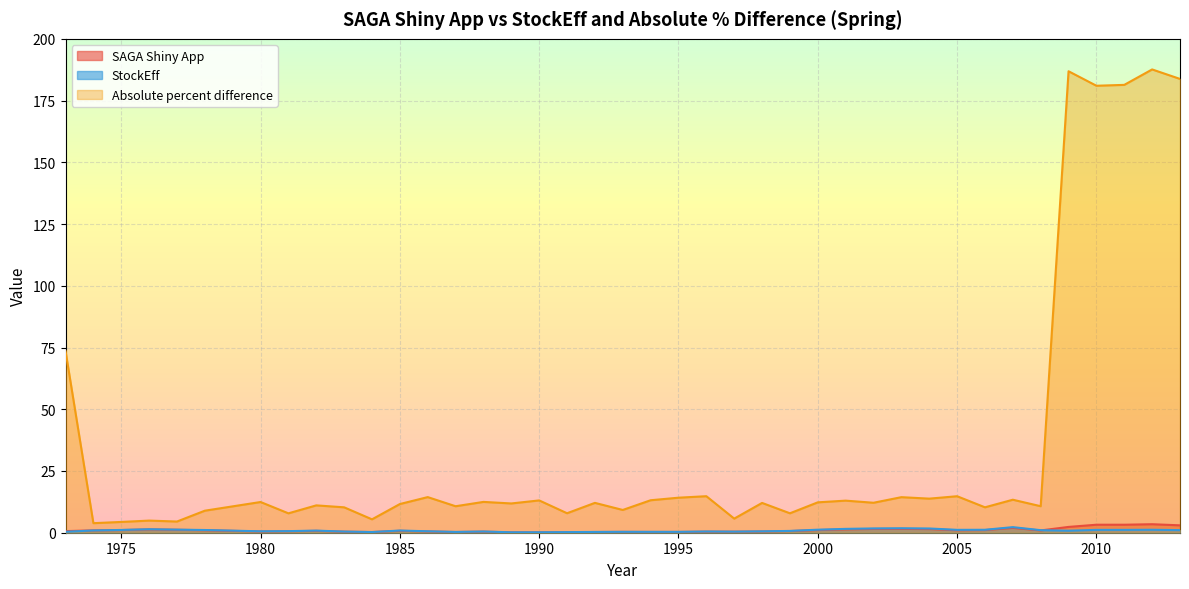

What is the difference between the Absolute percent difference values at 1989 and 1992?

0.2